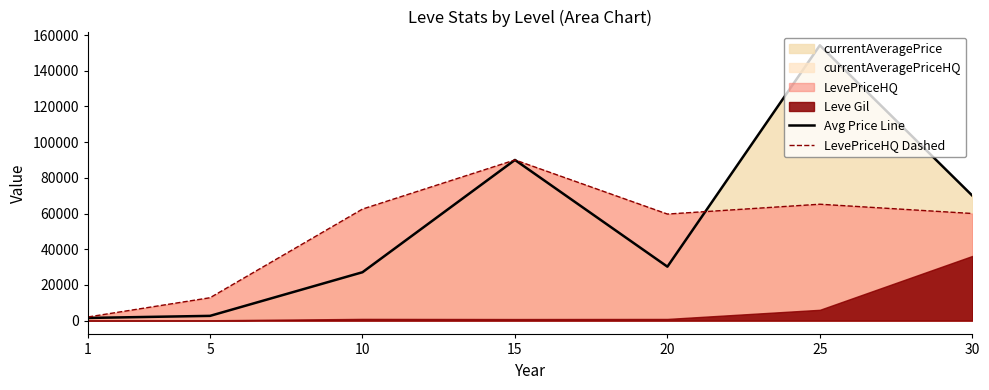

Where is the first local maximum for LevePriceHQ Dashed?

15